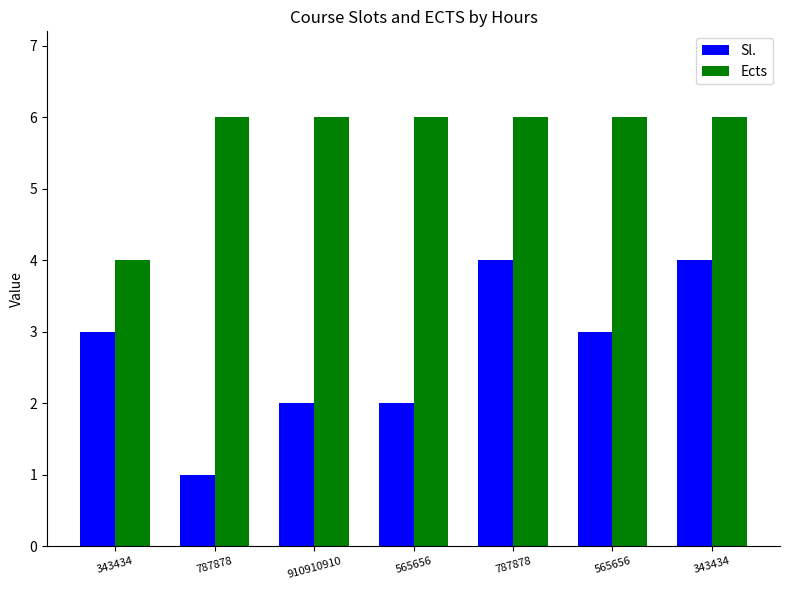

Does the chart contain any negative values?

No